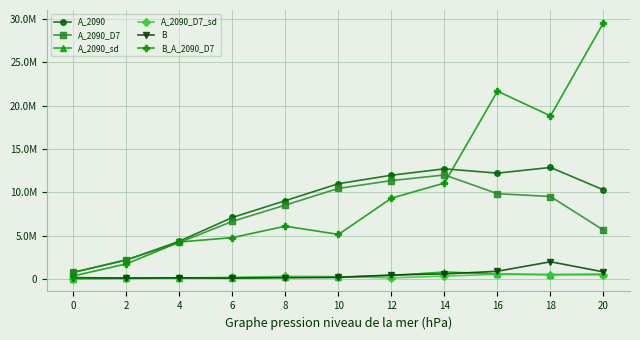

What is the difference between the second highest and second lowest values in the B_A_2090_D7 series?

19920348.7